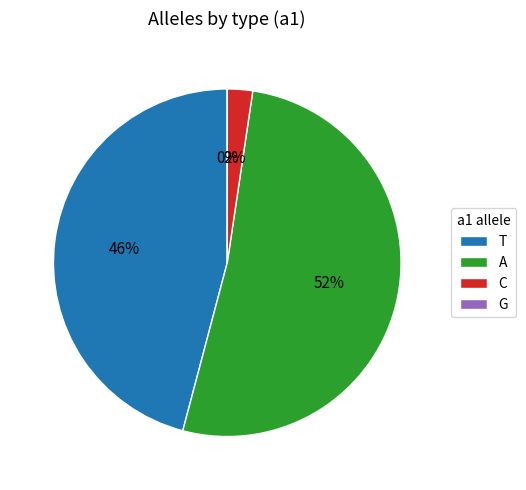

Which has a higher value, T or G?

T